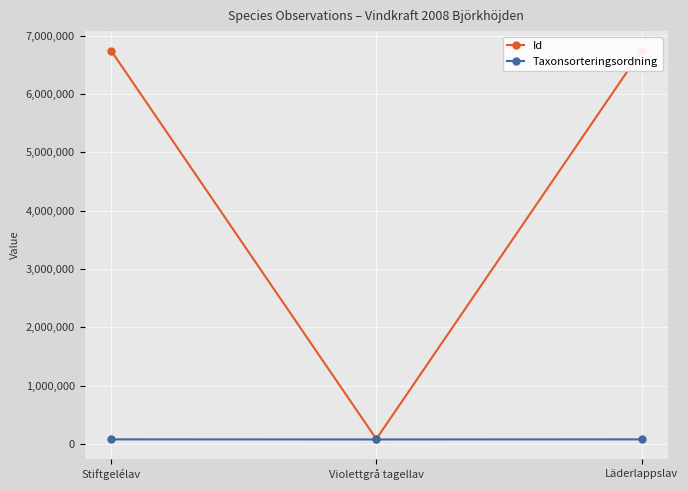

What is the maximum value shown in the chart?

6746255